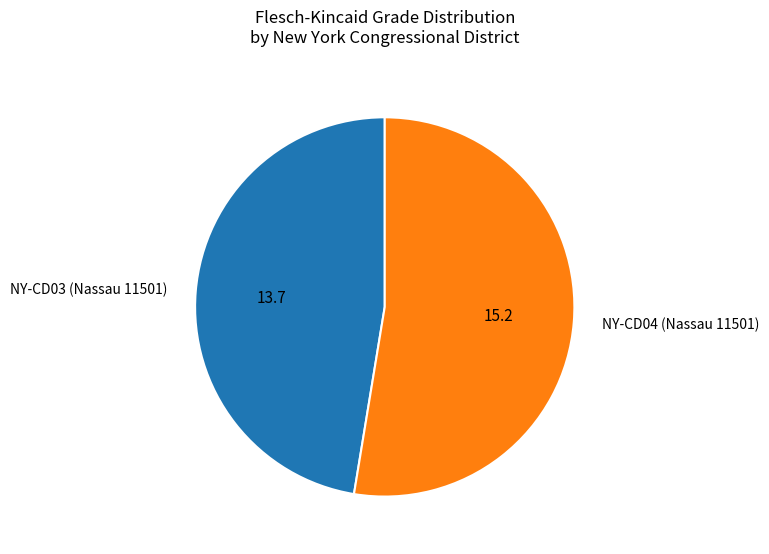

Do NY-CD04 (Nassau 11501) and NY-CD03 (Nassau 11501) together represent more than half of the pie?

Yes